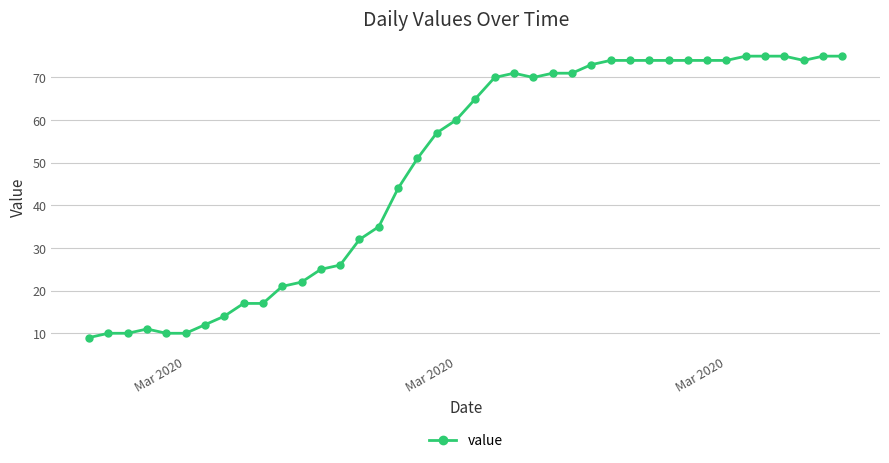

How many lines are shown in the chart?

1